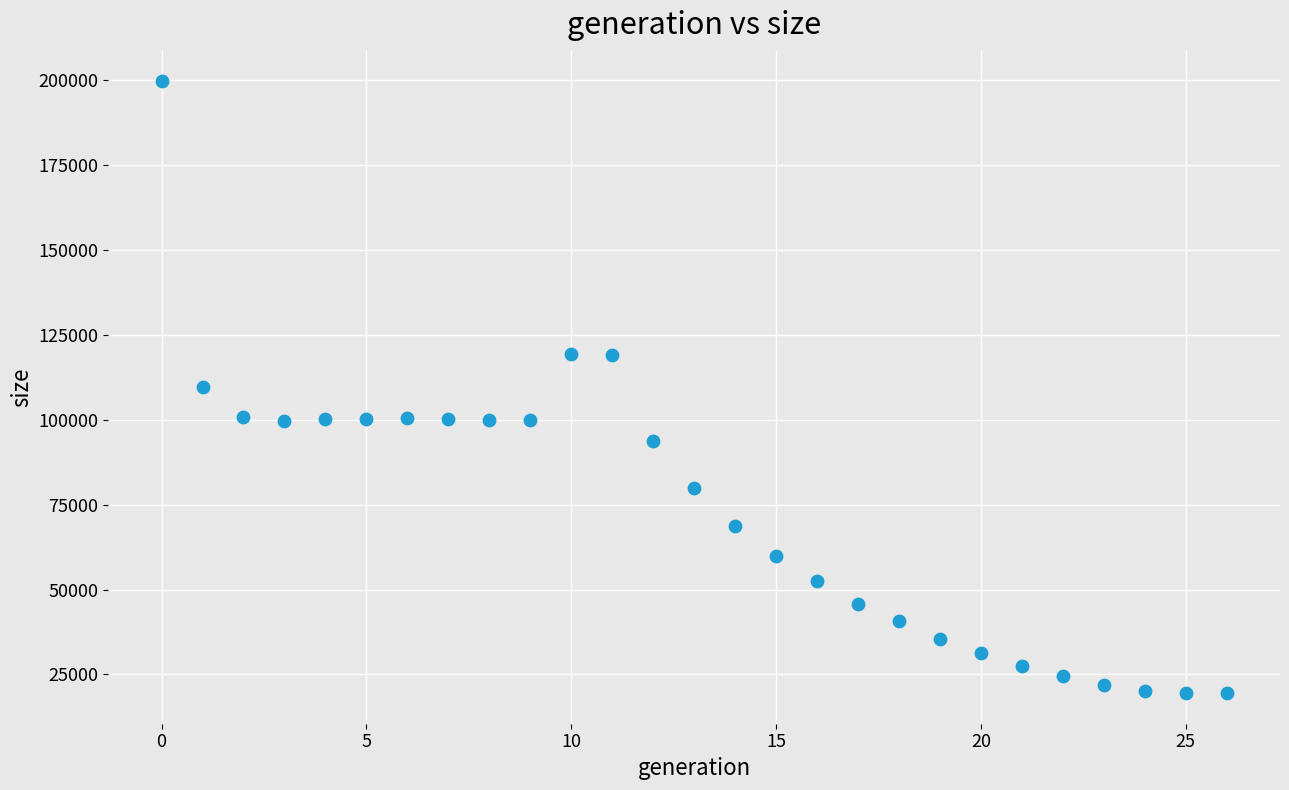

What is the range of Y values (max minus min)?

180117